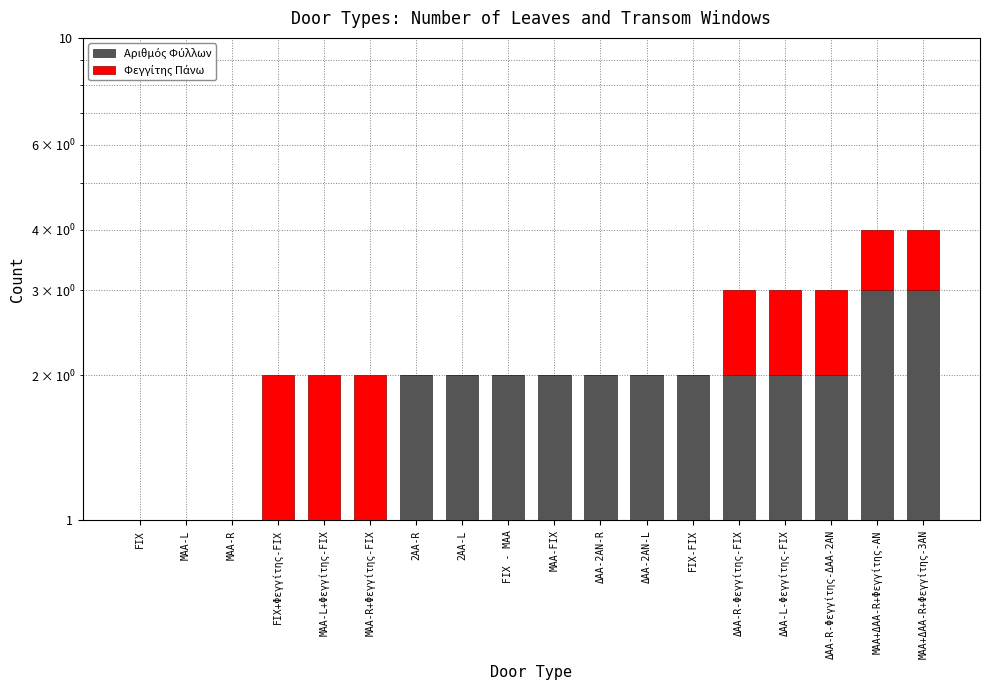

What is the difference between the highest and lowest values at FIX - MAA?

2